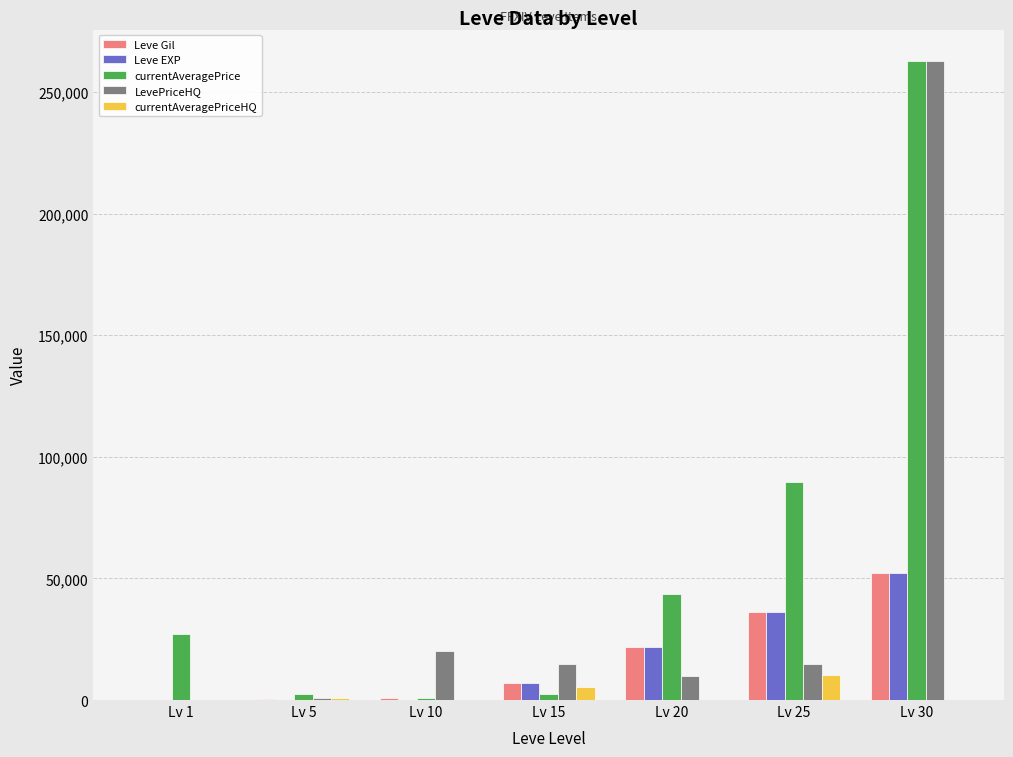

The value of Leve Gil at Lv 5 is 220. True or false?

True